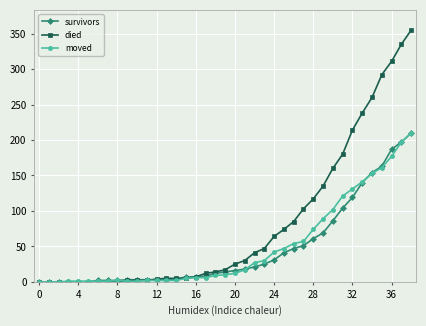

What is the maximum value for survivors?

210